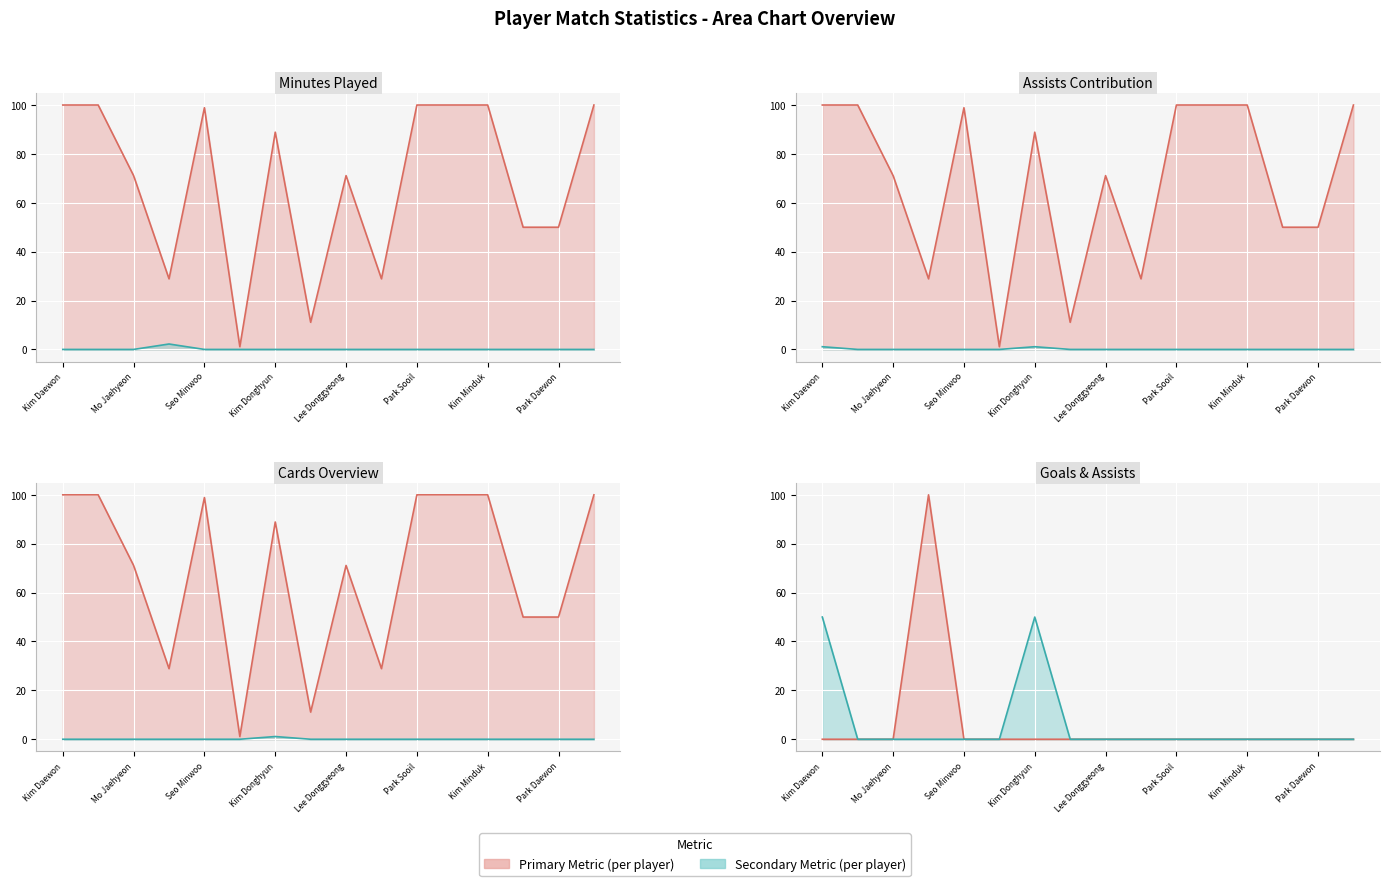

Reading right to left, list all the values displayed in this chart.

Min: 100.0	50.0	50.0	100.0	100.0	100.0	28.9	71.1	11.1	88.9	1.1	98.9	28.9	71.1	100.0	100.0
Gls: 0.0	0.0	0.0	0.0	0.0	0.0	0.0	0.0	0.0	0.0	0.0	0.0	2.2	0.0	0.0	0.0
Ast: 0.0	0.0	0.0	0.0	0.0	0.0	0.0	0.0	0.0	1.1	0.0	0.0	0.0	0.0	0.0	1.1
CrdY: 0.0	0.0	0.0	0.0	0.0	0.0	0.0	0.0	0.0	1.1	0.0	0.0	0.0	0.0	0.0	0.0